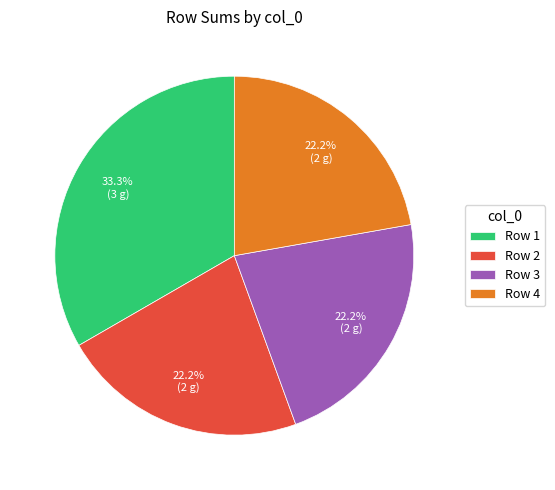

Is Row 2 the majority of the pie?

No